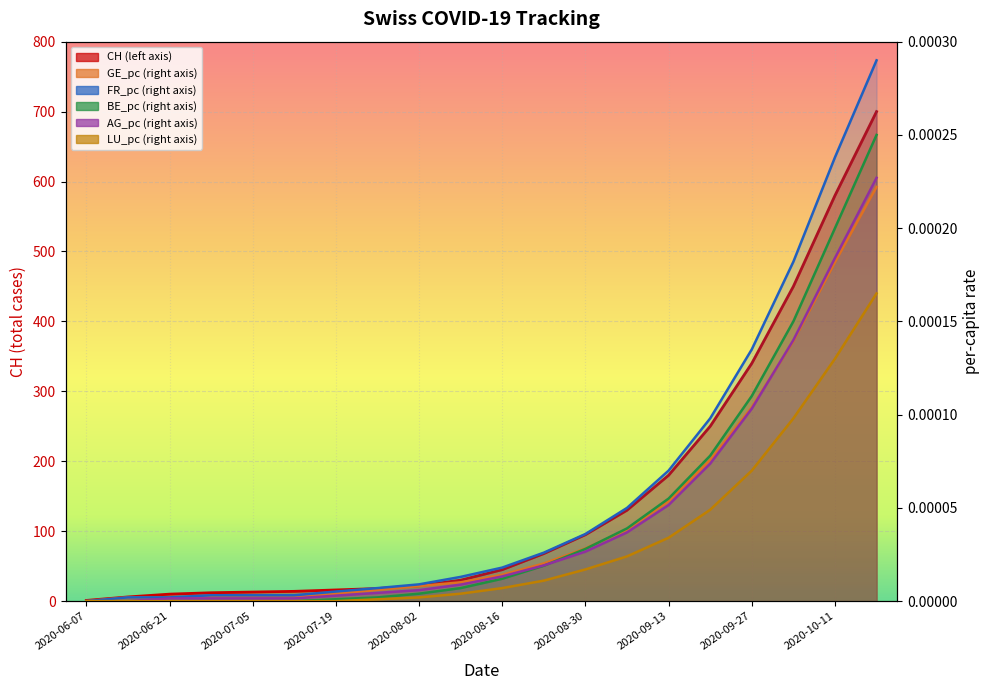

Does the chart display data point markers on the line(s)?

No